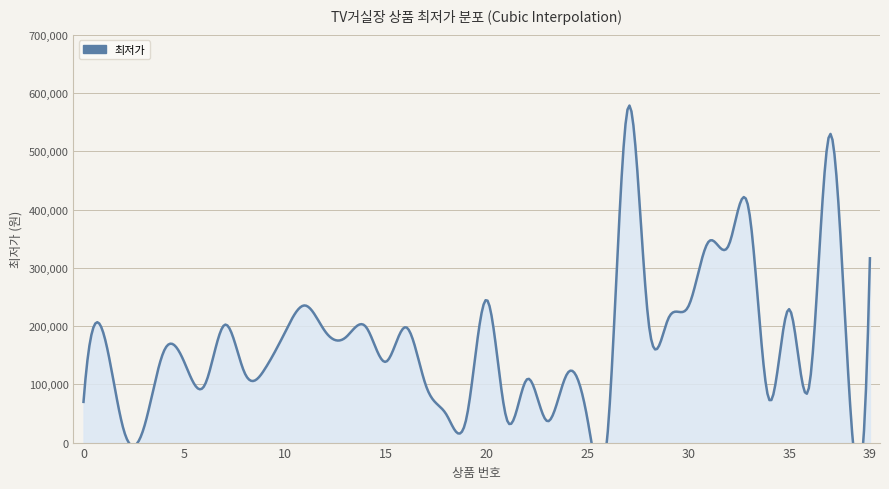

List the labels in order of value, largest first.

27, 37, 33, 31, 32, 39, 20, 11, 30, 35, 28, 29, 7, 14, 16, 12, 10, 1, 13, 4, 15, 5, 9, 8, 24, 22, 36, 6, 17, 38, 34, 0, 18, 19, 21, 25, 23, 3, 2, 26